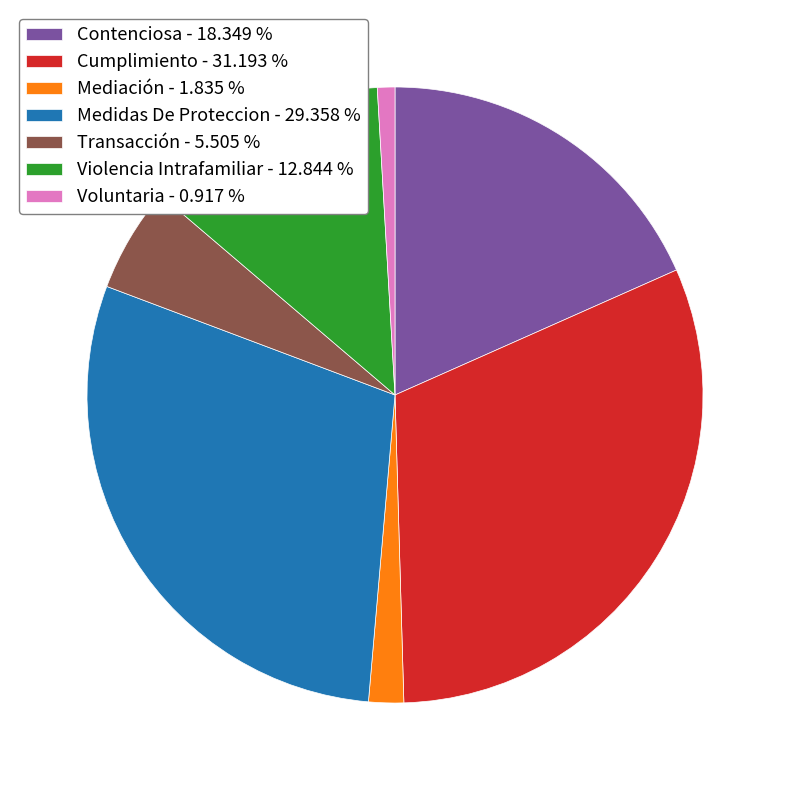

Combined, do Contenciosa - 18.349 % and Medidas De Proteccion - 29.358 % account for over 50%?

No